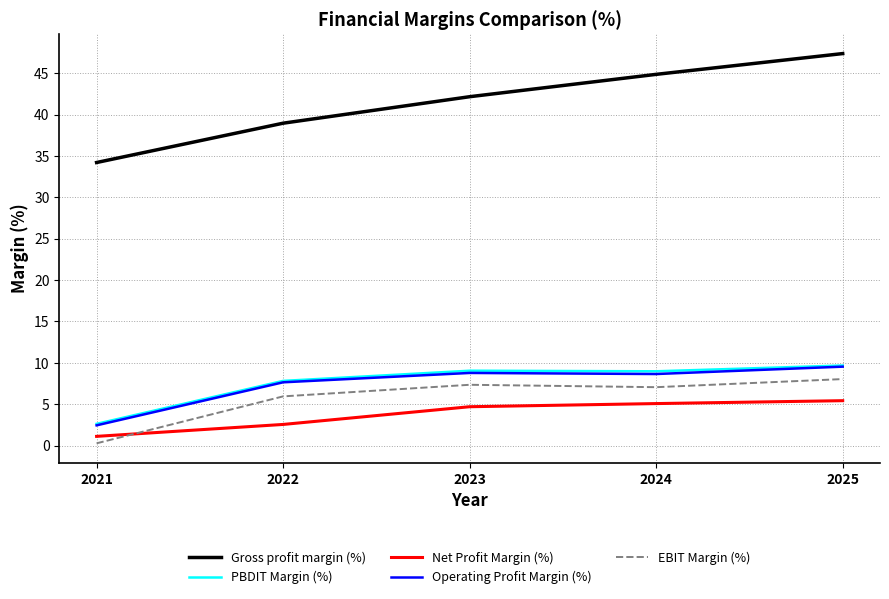

The value of Gross profit margin (%) at 2023 is 42.1. True or false?

True